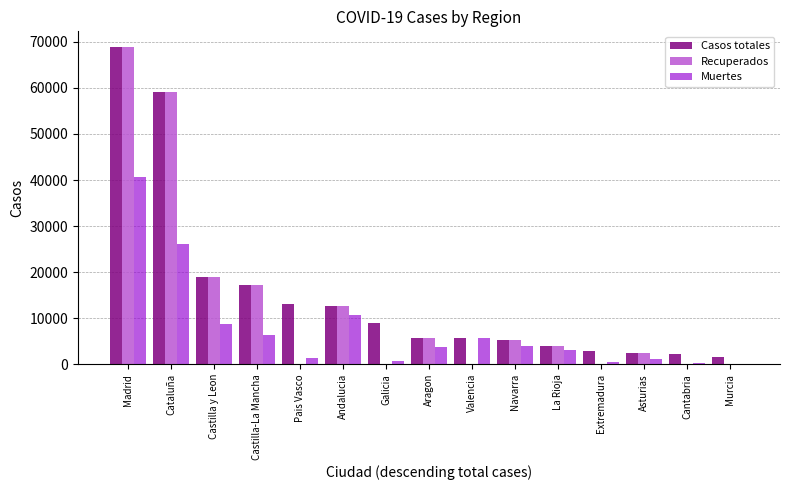

How many distinct data groups are displayed?

3